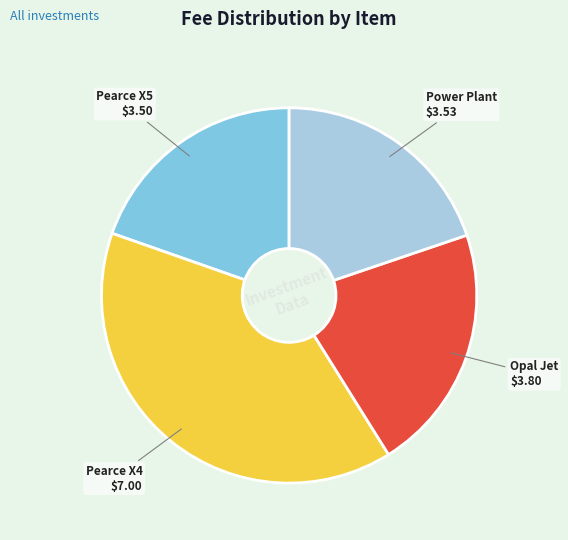

Count the number of slices in the pie.

4